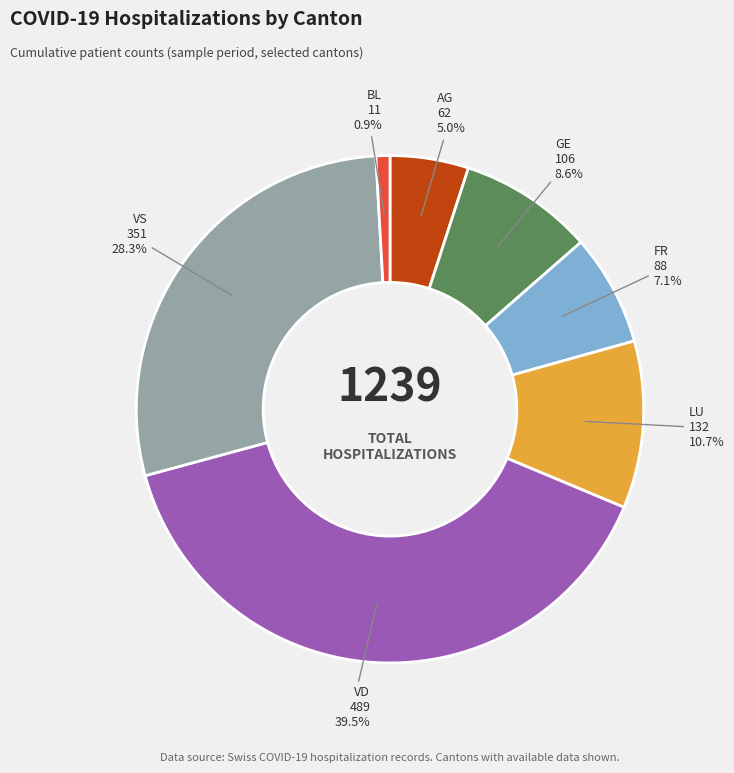

Which has a higher value, VS or BL?

VS